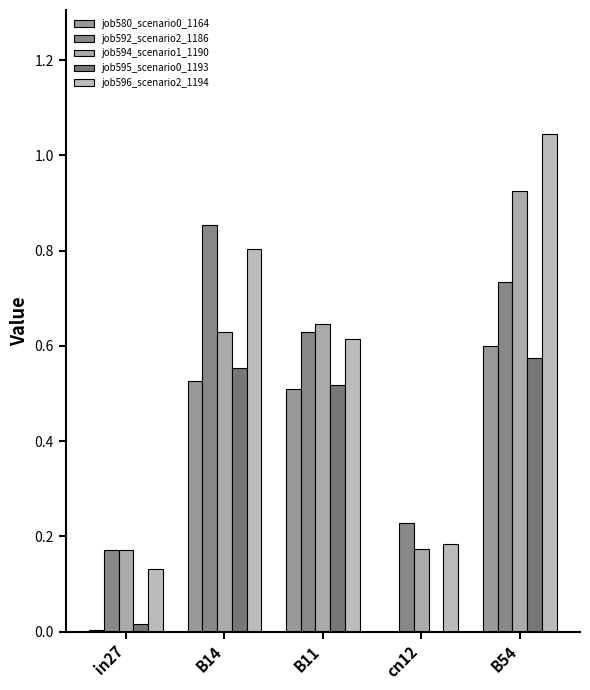

What is the lowest value of the job594_scenario1_1190 series?

0.2